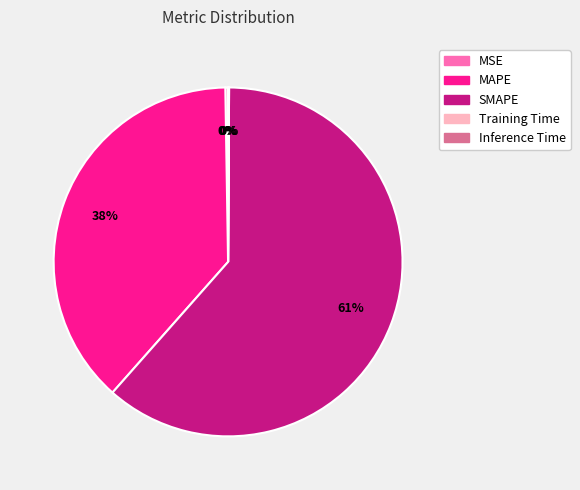

True or false: MAPE accounts for 45% of the total.

False